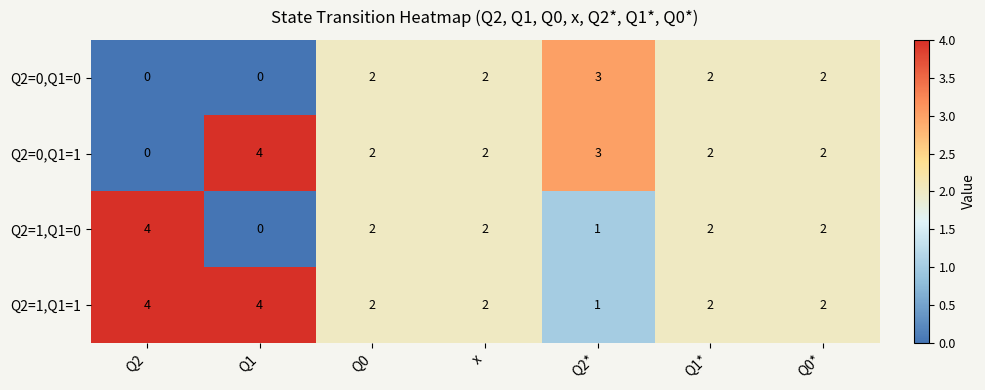

What is the maximum value shown in the chart?

4